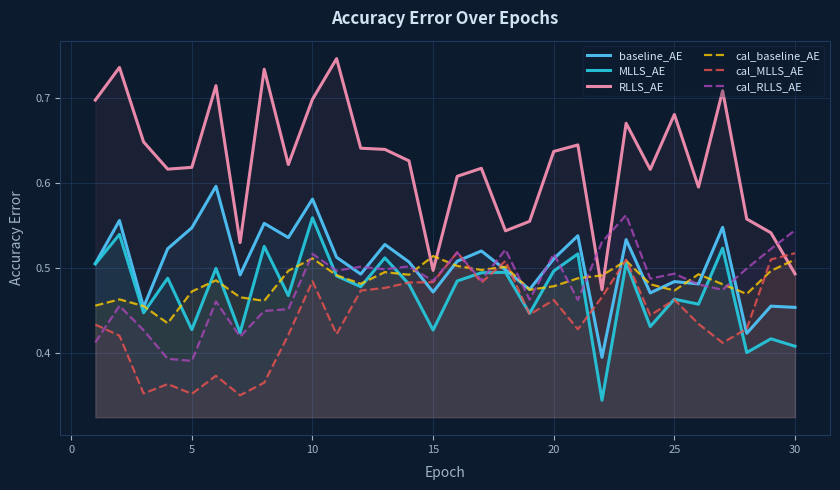

Which series has the largest range (max minus min)?

RLLS_AE